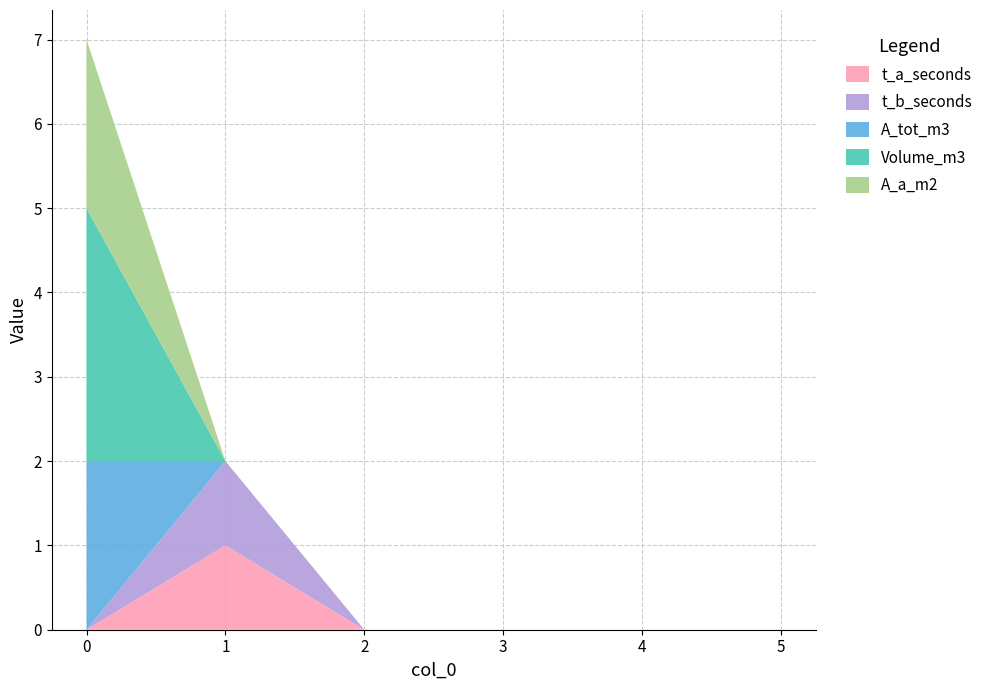

Reading left to right, list all the values displayed in this chart.

t_a_seconds: 0	1	0	0	0	0
t_b_seconds: 0	1	0	0	0	0
A_tot_m3: 2	0	0	0	0	0
Volume_m3: 3	0	0	0	0	0
A_a_m2: 2	0	0	0	0	0